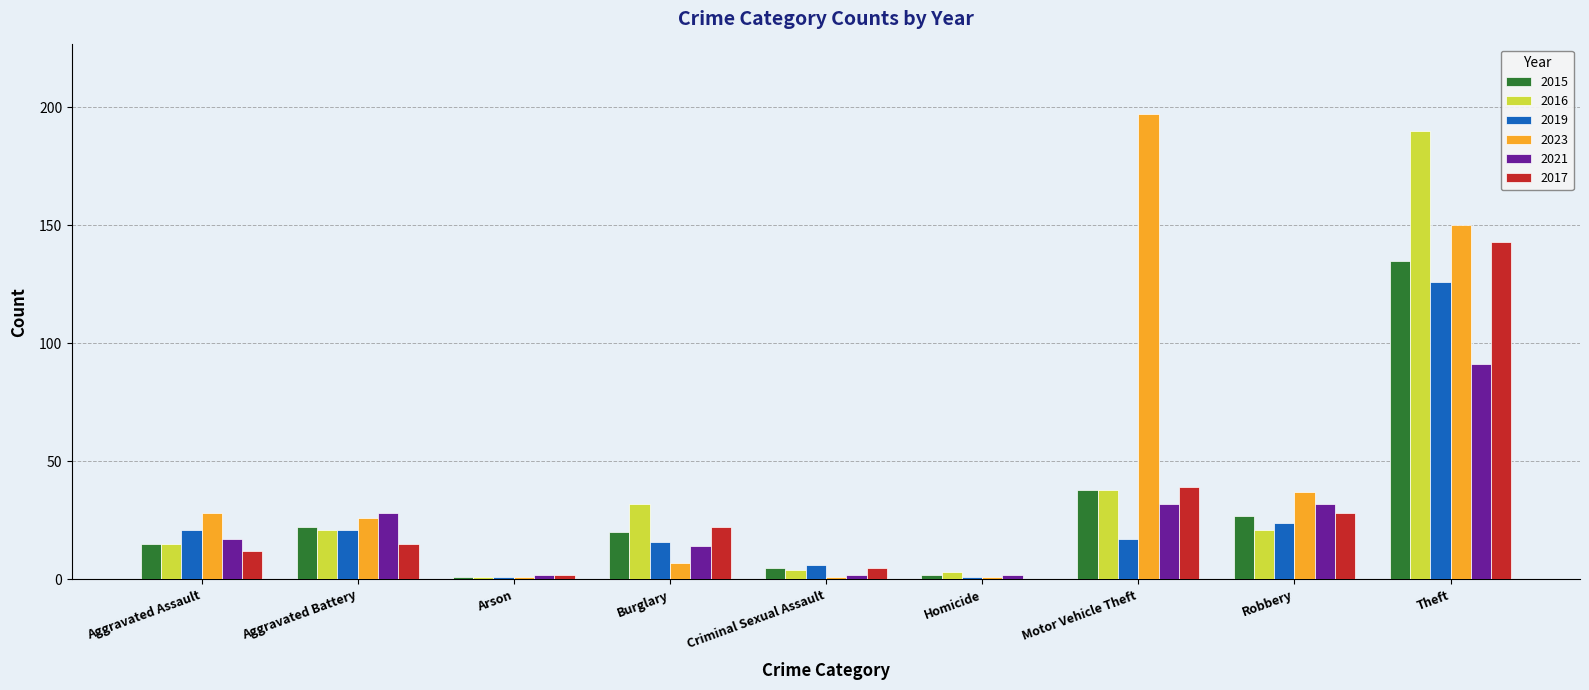

Which series has the largest total across all categories?

2023